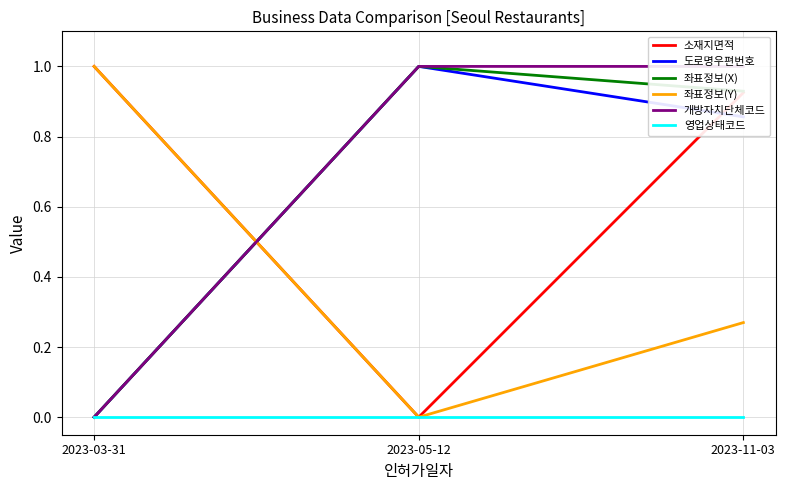

Which series has the widest spread of values?

소재지면적